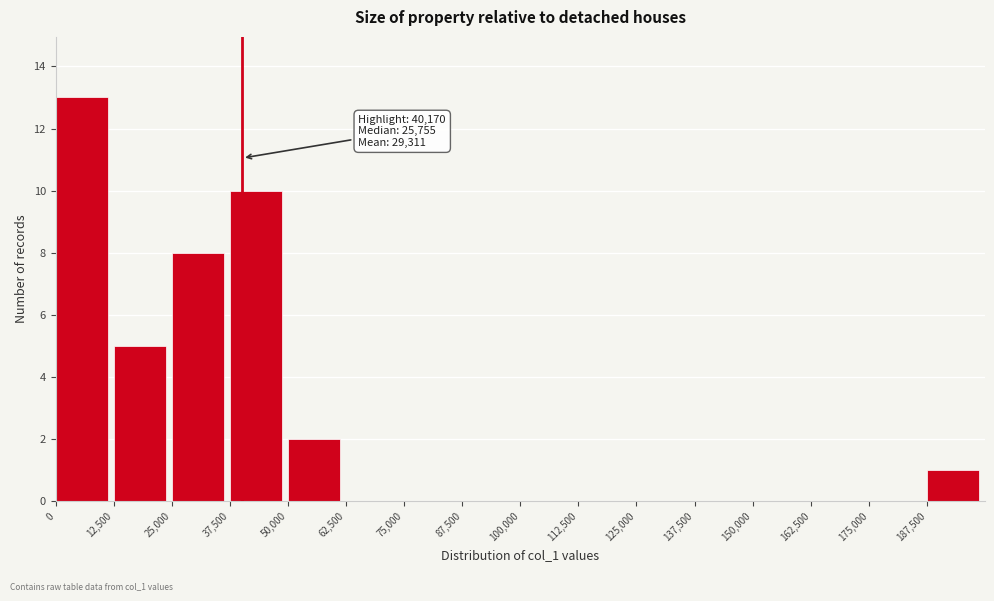

Over which range of the x-axis is the bar tallest?

0 to 12500